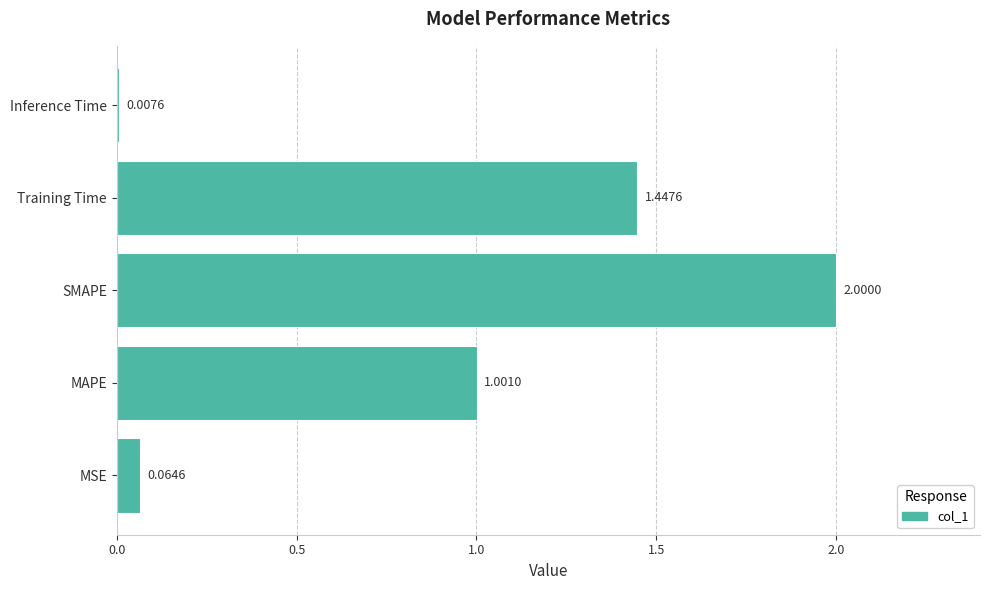

What is the average value?

0.9